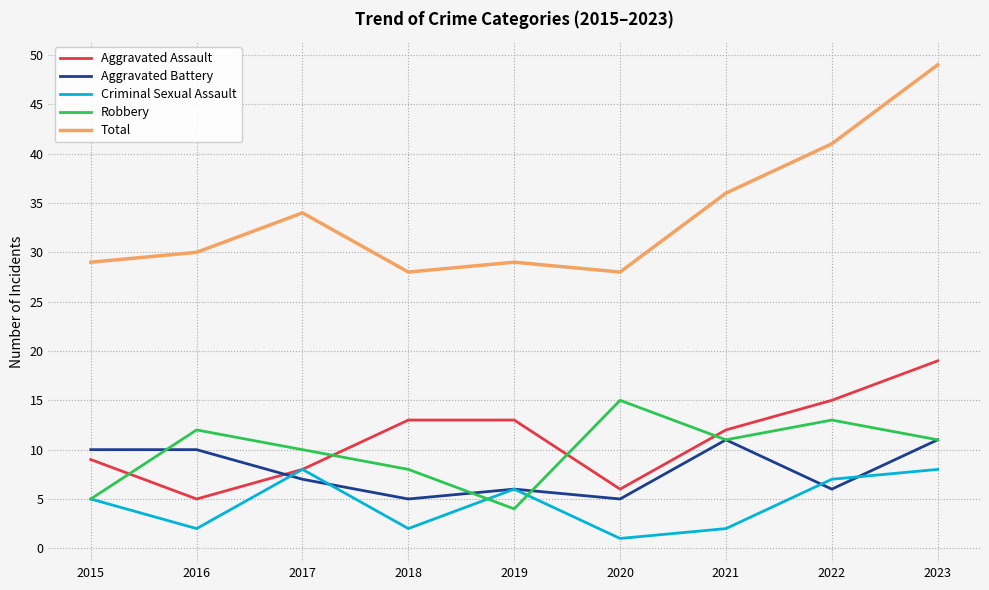

Rank the series by their maximum value, from lowest to highest.

Criminal Sexual Assault, Aggravated Battery, Robbery, Aggravated Assault, Total